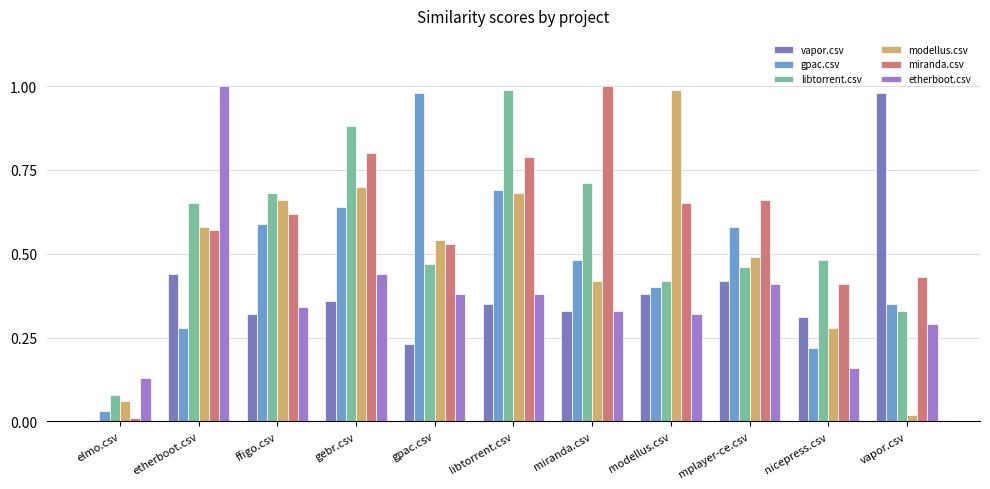

Which has a higher value, miranda.csv or mplayer-ce.csv?

mplayer-ce.csv